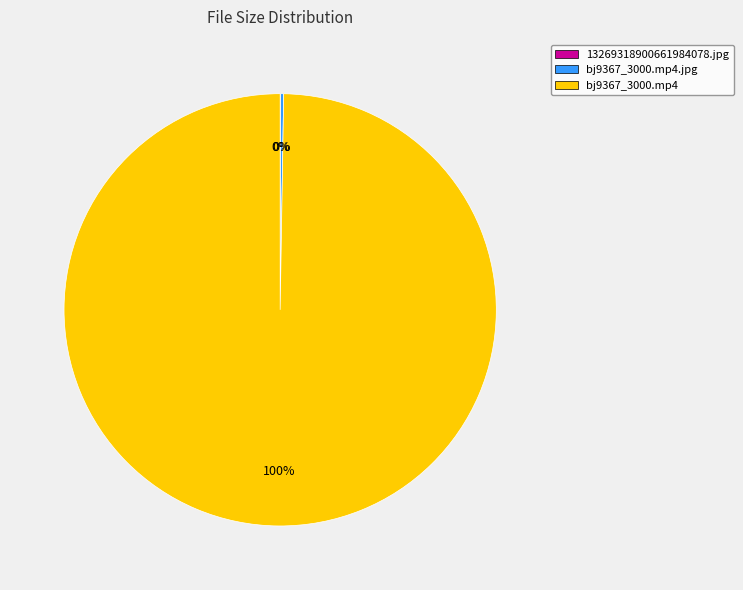

The bj9367_3000.mp4 slice represents 38% of the pie. True or false?

False